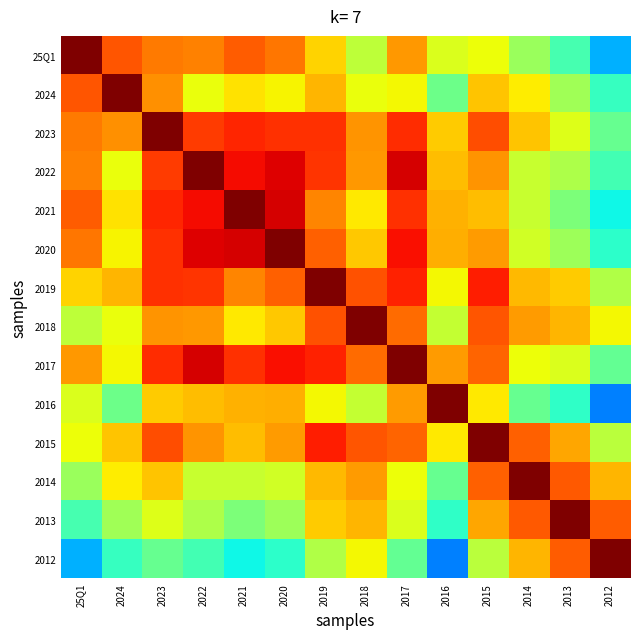

Reading left to right, transcribe all the data shown in this chart.

25Q1: 25Q1=1.0	2024=0.8	2023=0.8	2022=0.8	2021=0.8	2020=0.8	2019=0.7	2018=0.6	2017=0.7	2016=0.6	2015=0.6	2014=0.5	2013=0.4	2012=0.3
2024: 25Q1=0.8	2024=1.0	2023=0.8	2022=0.6	2021=0.7	2020=0.7	2019=0.7	2018=0.6	2017=0.6	2016=0.5	2015=0.7	2014=0.7	2013=0.5	2012=0.4
2023: 25Q1=0.8	2024=0.8	2023=1.0	2022=0.8	2021=0.9	2020=0.9	2019=0.9	2018=0.8	2017=0.9	2016=0.7	2015=0.8	2014=0.7	2013=0.6	2012=0.5
2022: 25Q1=0.8	2024=0.6	2023=0.8	2022=1.0	2021=0.9	2020=0.9	2019=0.9	2018=0.7	2017=0.9	2016=0.7	2015=0.8	2014=0.6	2013=0.6	2012=0.4
2021: 25Q1=0.8	2024=0.7	2023=0.9	2022=0.9	2021=1.0	2020=0.9	2019=0.8	2018=0.7	2017=0.9	2016=0.7	2015=0.7	2014=0.6	2013=0.5	2012=0.4
2020: 25Q1=0.8	2024=0.7	2023=0.9	2022=0.9	2021=0.9	2020=1.0	2019=0.8	2018=0.7	2017=0.9	2016=0.7	2015=0.7	2014=0.6	2013=0.5	2012=0.4
2019: 25Q1=0.7	2024=0.7	2023=0.9	2022=0.9	2021=0.8	2020=0.8	2019=1.0	2018=0.8	2017=0.9	2016=0.6	2015=0.9	2014=0.7	2013=0.7	2012=0.6
2018: 25Q1=0.6	2024=0.6	2023=0.8	2022=0.7	2021=0.7	2020=0.7	2019=0.8	2018=1.0	2017=0.8	2016=0.6	2015=0.8	2014=0.7	2013=0.7	2012=0.6
2017: 25Q1=0.7	2024=0.6	2023=0.9	2022=0.9	2021=0.9	2020=0.9	2019=0.9	2018=0.8	2017=1.0	2016=0.7	2015=0.8	2014=0.6	2013=0.6	2012=0.5
2016: 25Q1=0.6	2024=0.5	2023=0.7	2022=0.7	2021=0.7	2020=0.7	2019=0.6	2018=0.6	2017=0.7	2016=1.0	2015=0.7	2014=0.5	2013=0.4	2012=0.3
2015: 25Q1=0.6	2024=0.7	2023=0.8	2022=0.8	2021=0.7	2020=0.7	2019=0.9	2018=0.8	2017=0.8	2016=0.7	2015=1.0	2014=0.8	2013=0.7	2012=0.6
2014: 25Q1=0.5	2024=0.7	2023=0.7	2022=0.6	2021=0.6	2020=0.6	2019=0.7	2018=0.7	2017=0.6	2016=0.5	2015=0.8	2014=1.0	2013=0.8	2012=0.7
2013: 25Q1=0.4	2024=0.5	2023=0.6	2022=0.6	2021=0.5	2020=0.5	2019=0.7	2018=0.7	2017=0.6	2016=0.4	2015=0.7	2014=0.8	2013=1.0	2012=0.8
2012: 25Q1=0.3	2024=0.4	2023=0.5	2022=0.4	2021=0.4	2020=0.4	2019=0.6	2018=0.6	2017=0.5	2016=0.3	2015=0.6	2014=0.7	2013=0.8	2012=1.0